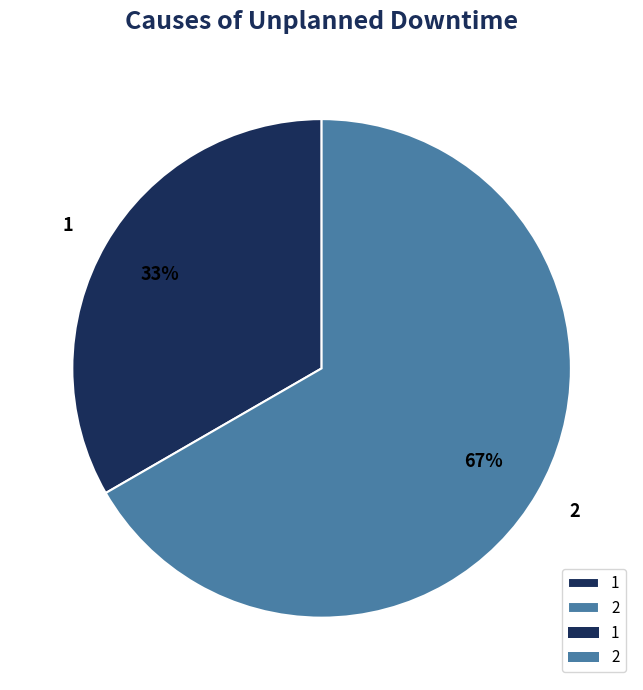

Rank the categories by value from lowest to highest.

1, 2